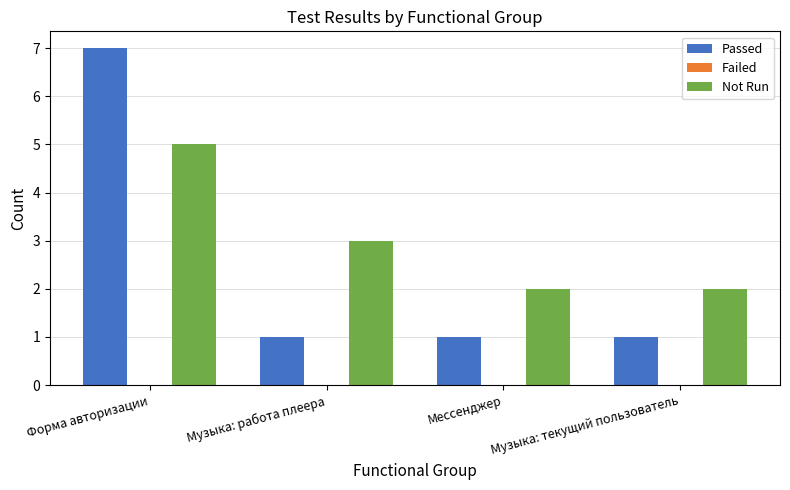

What is the total value across all series at Музыка: текущий пользователь?

3